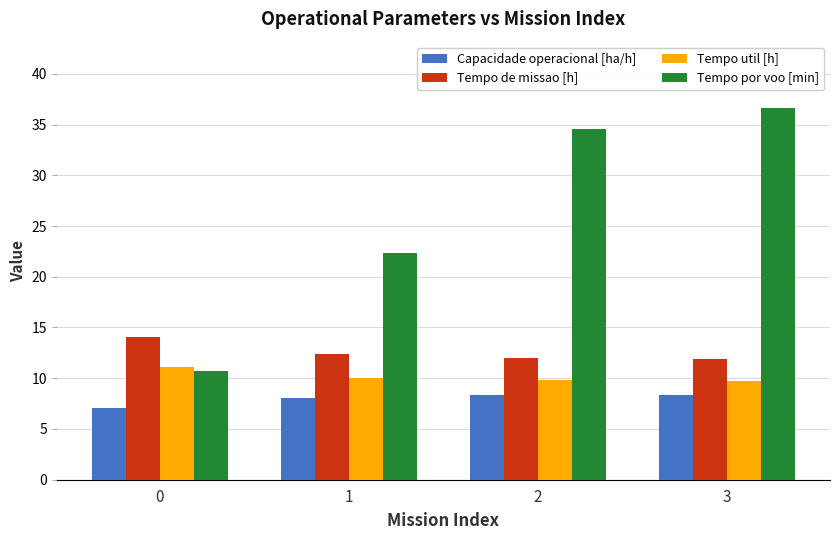

How many data points in Tempo util [h] are less than 10?

2